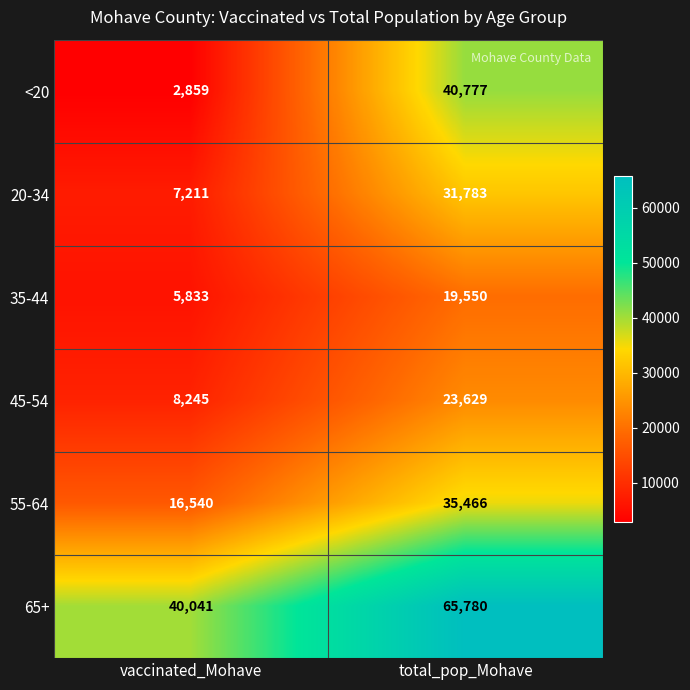

How many series are shown in this chart?

6